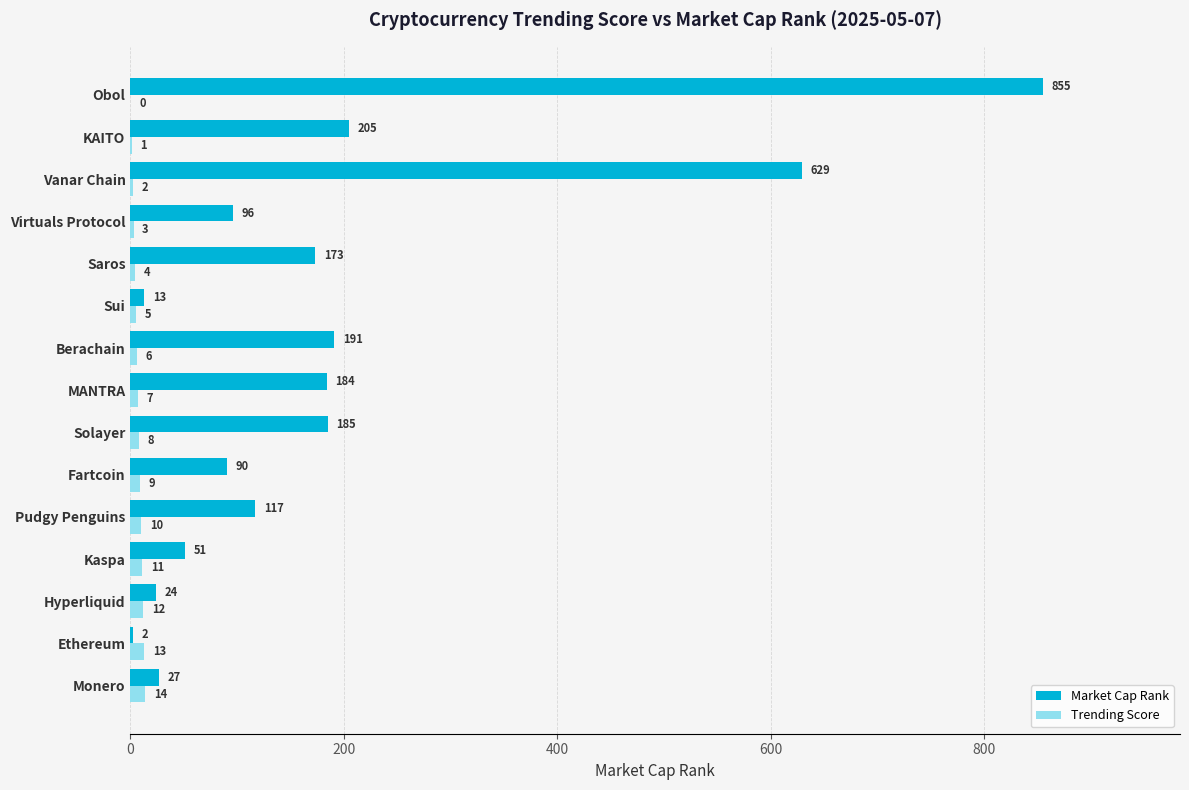

Between Monero and Berachain, which series saw the biggest shift?

Market Cap Rank